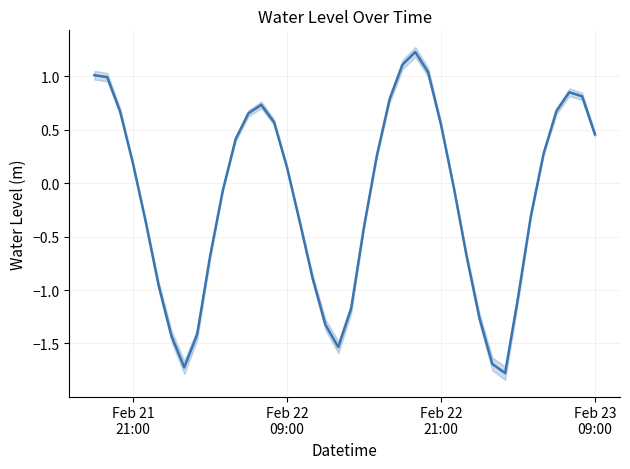

Does the chart display data point markers on the line(s)?

No